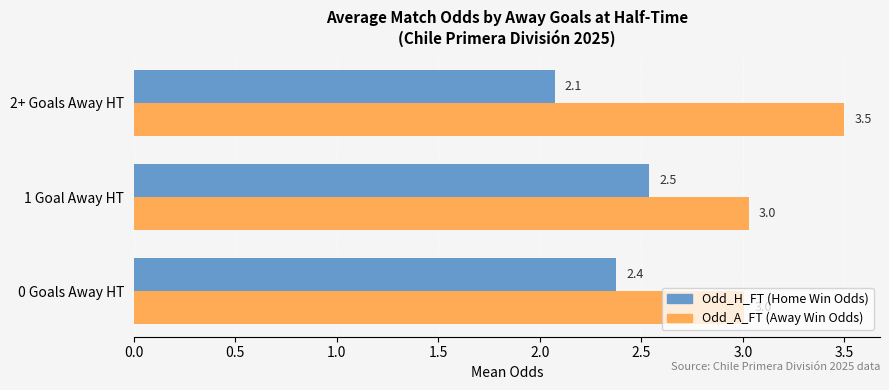

At which label does Odd_H_FT (Home Win Odds) reach its minimum?

2+ Goals Away HT